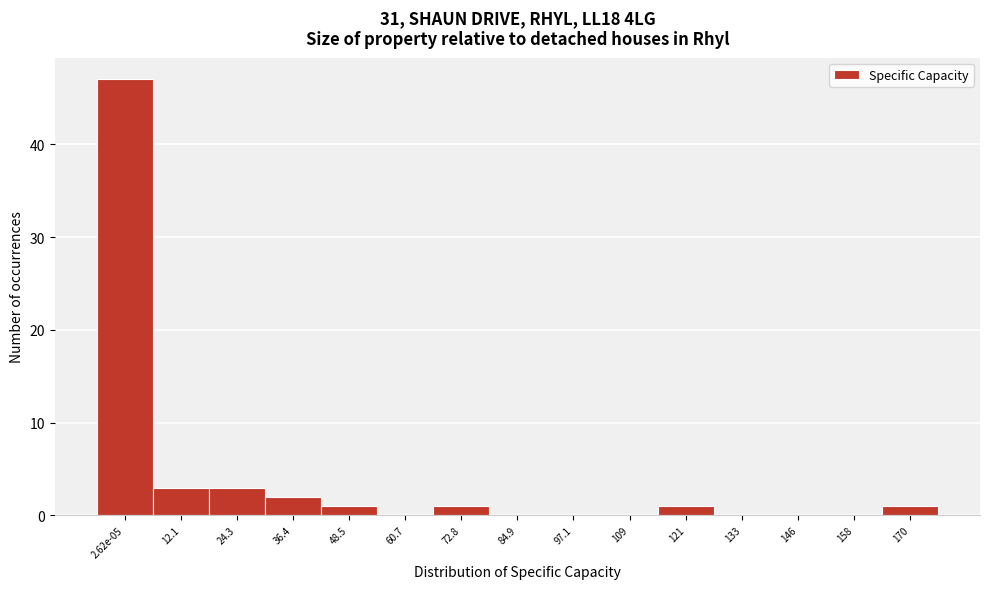

True or false: the data shows -20 at 60.7.

False